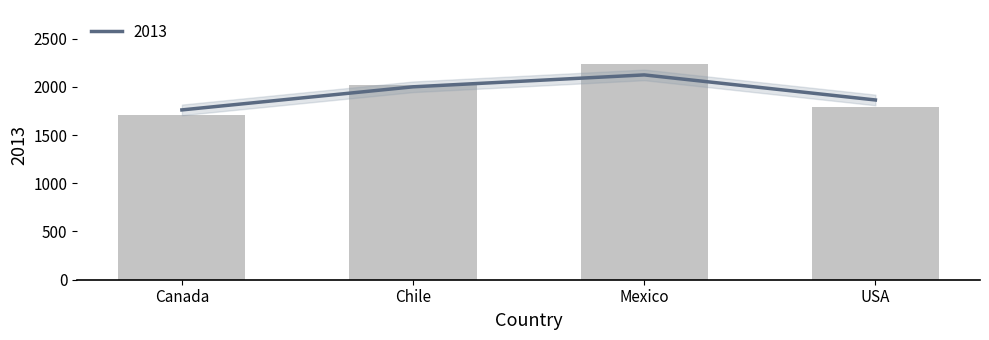

Does the chart contain stacked bars?

No